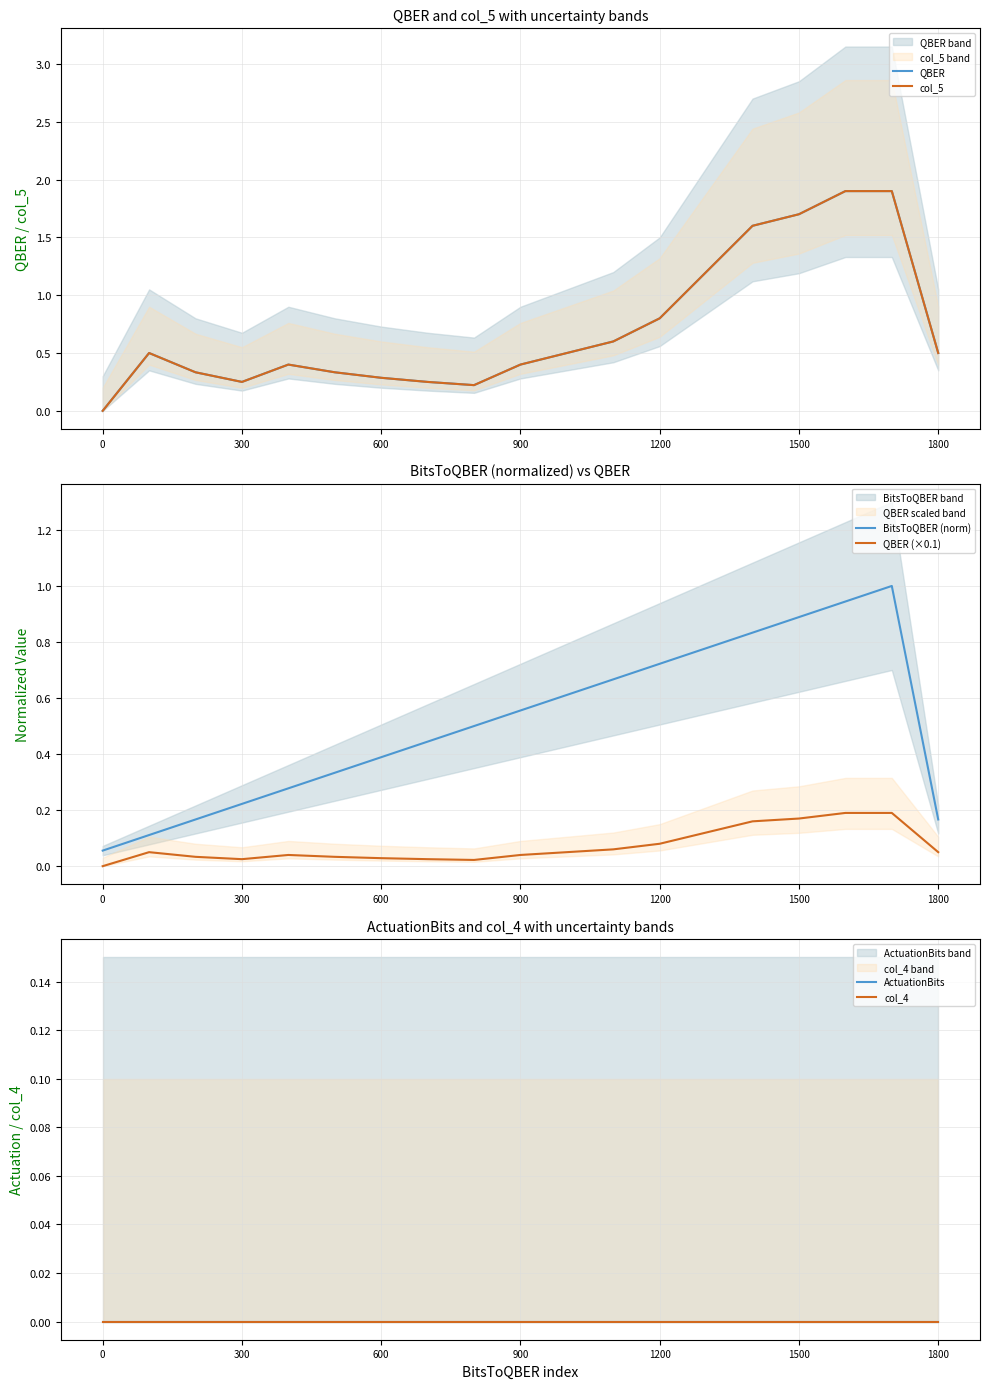

Does the chart have visible grid lines?

Yes